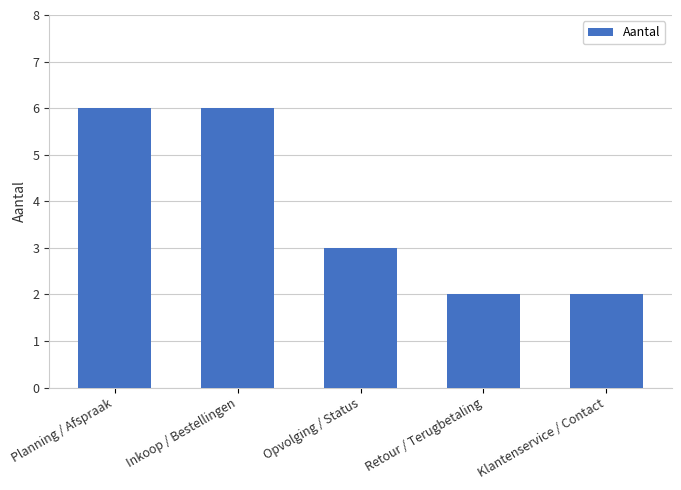

What is the ratio of the value at Planning / Afspraak to the value at Retour / Terugbetaling?

3.0